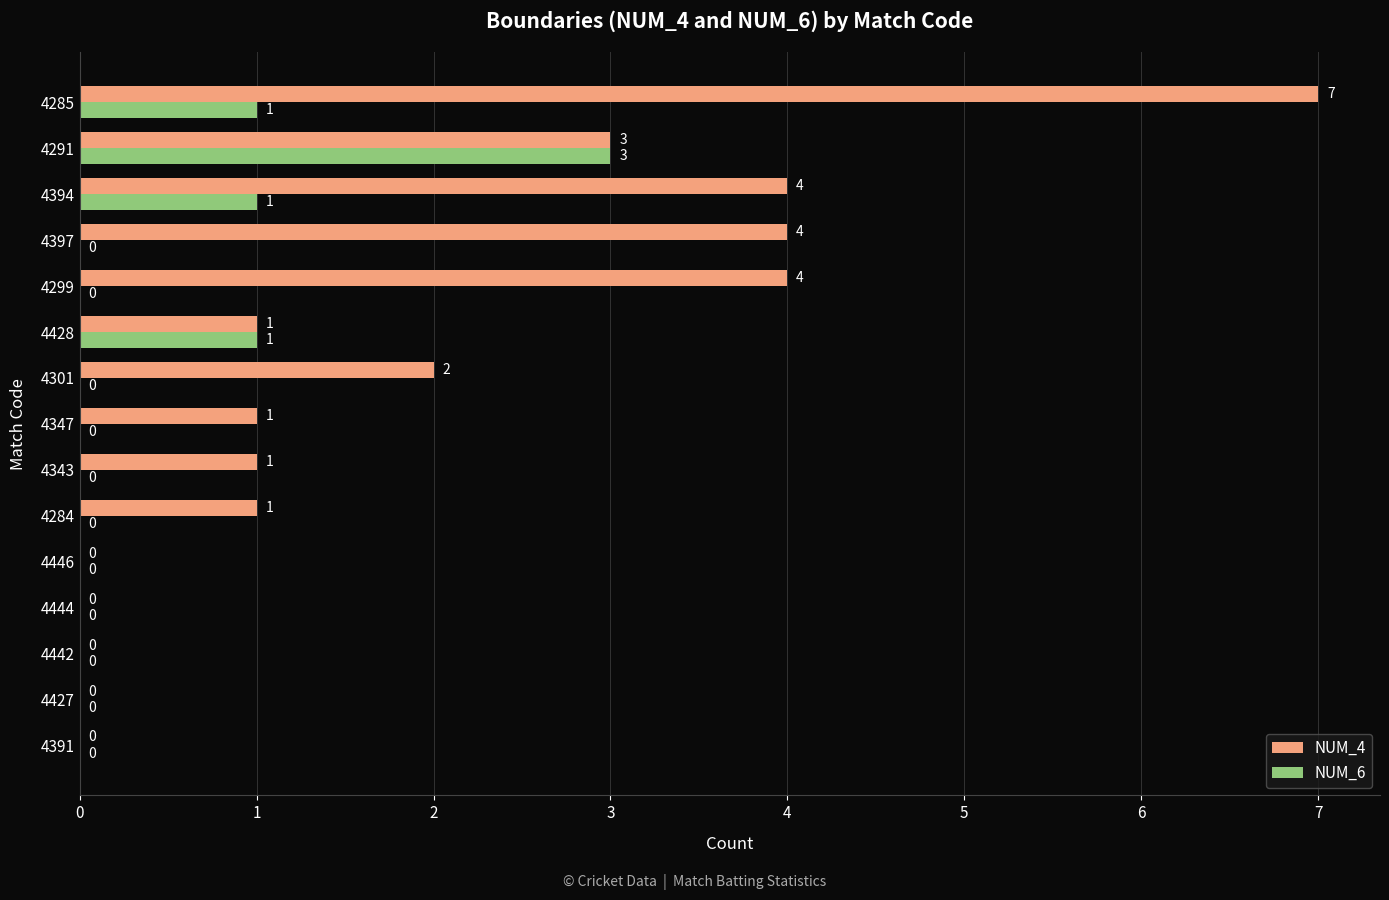

At which category is the sum across all series the highest?

4285